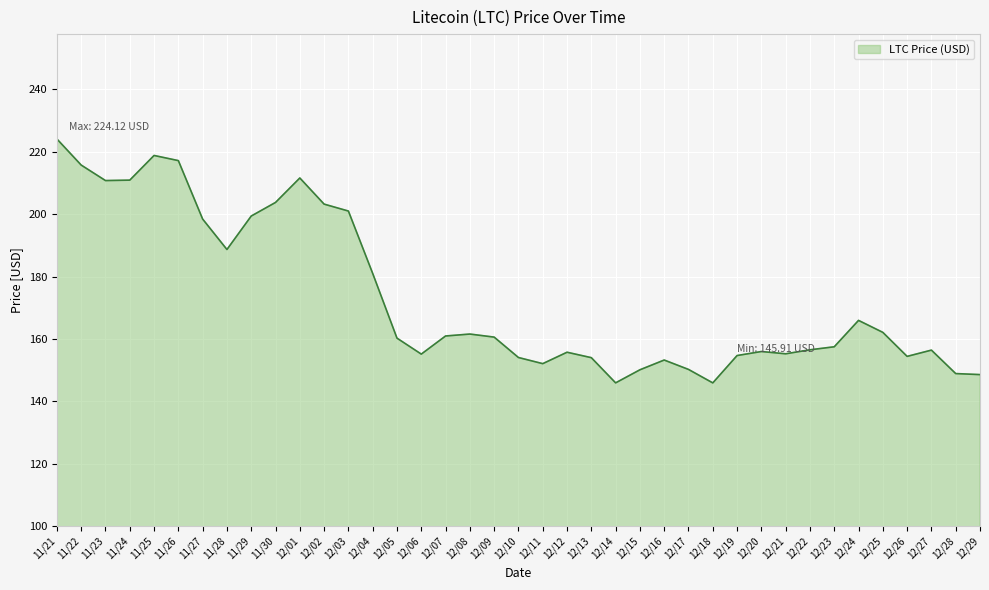

Count the number of categories in the chart.

39